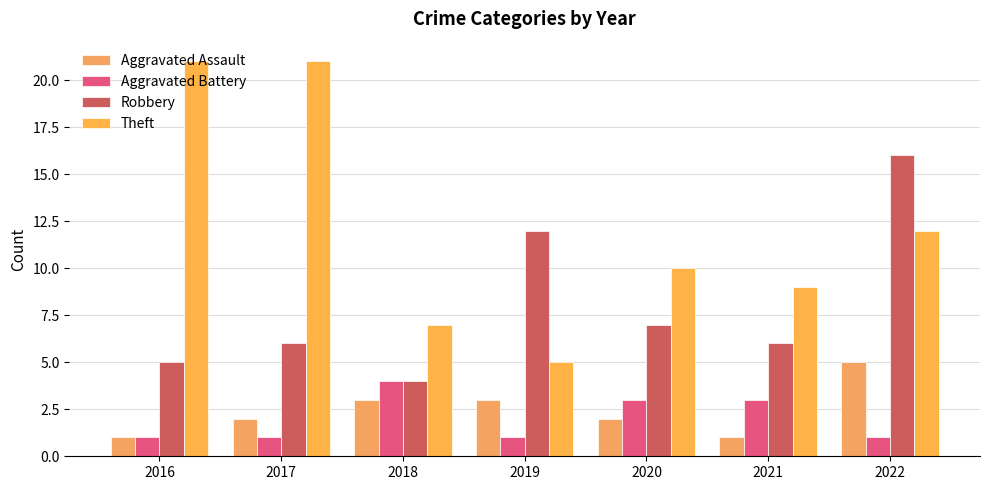

The Aggravated Battery series shows 3 at 2020. True or false?

True